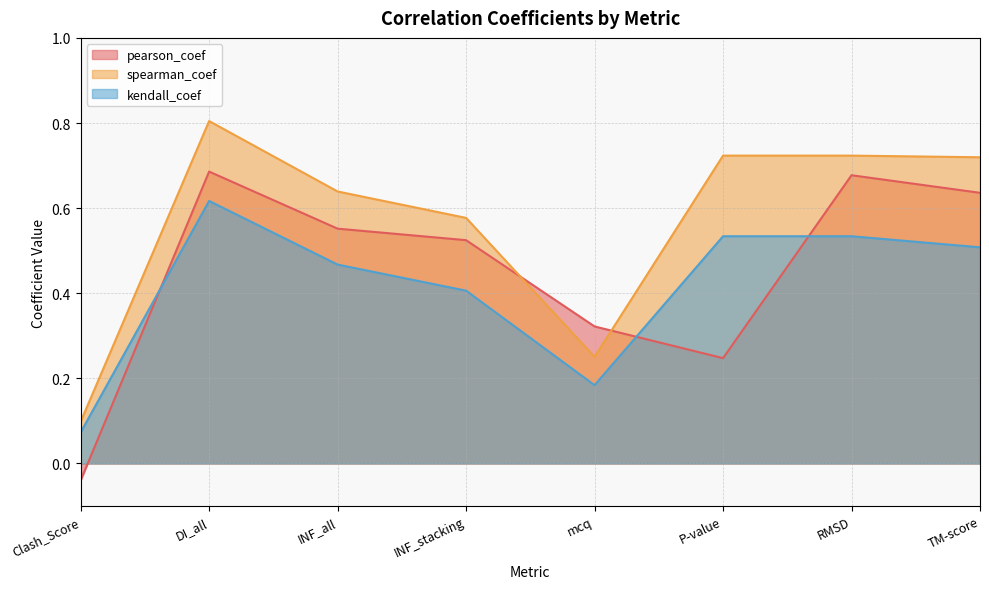

How many lines are shown in the chart?

3